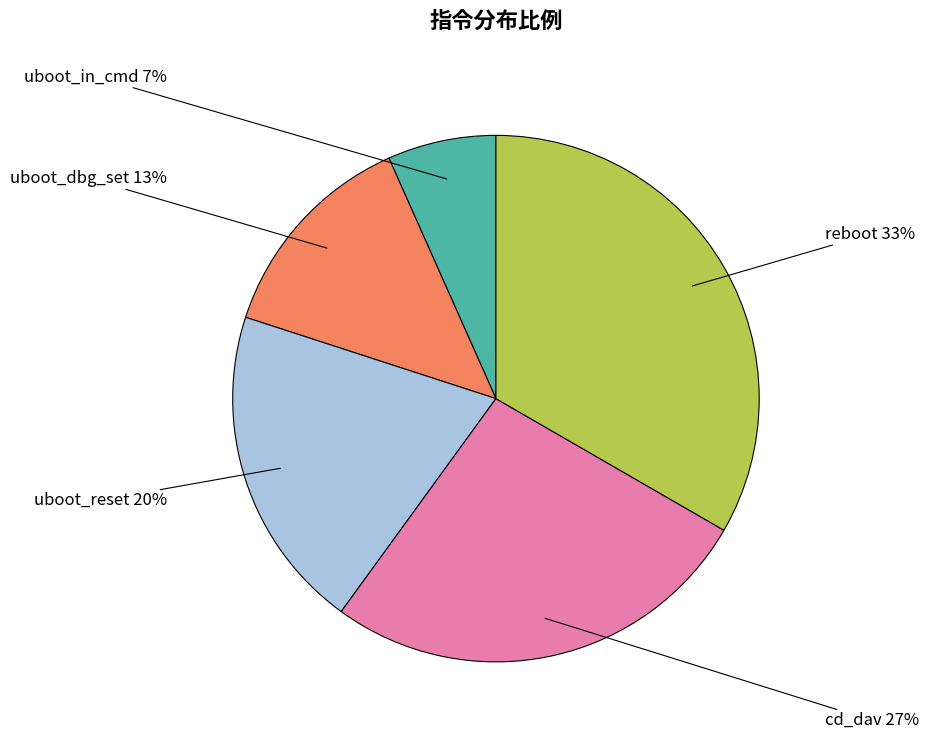

Which category has the biggest portion of the pie?

reboot